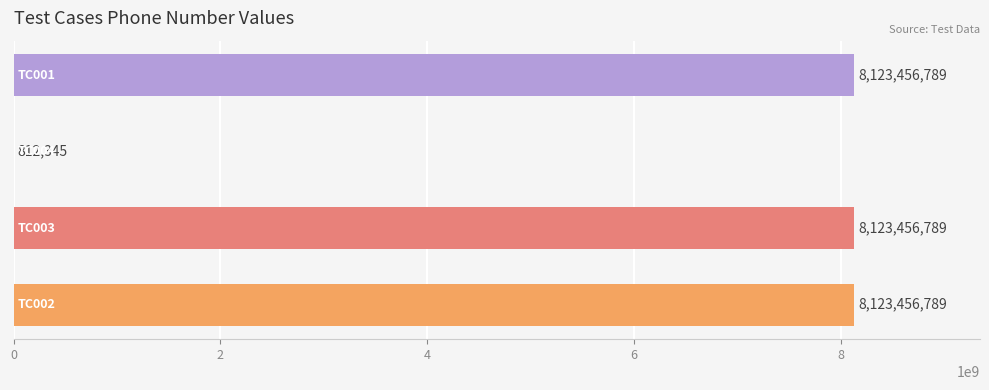

What is the maximum value shown in the chart?

8123456789